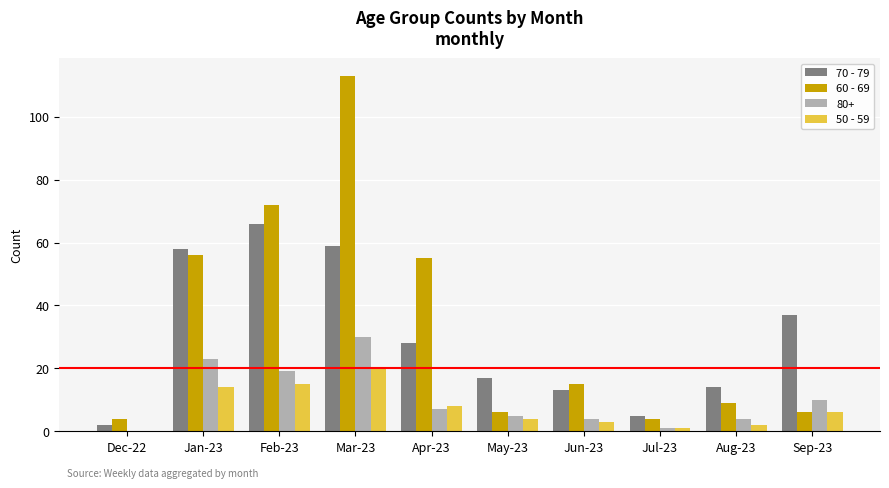

What is the total value across all series at Jun-23?

35